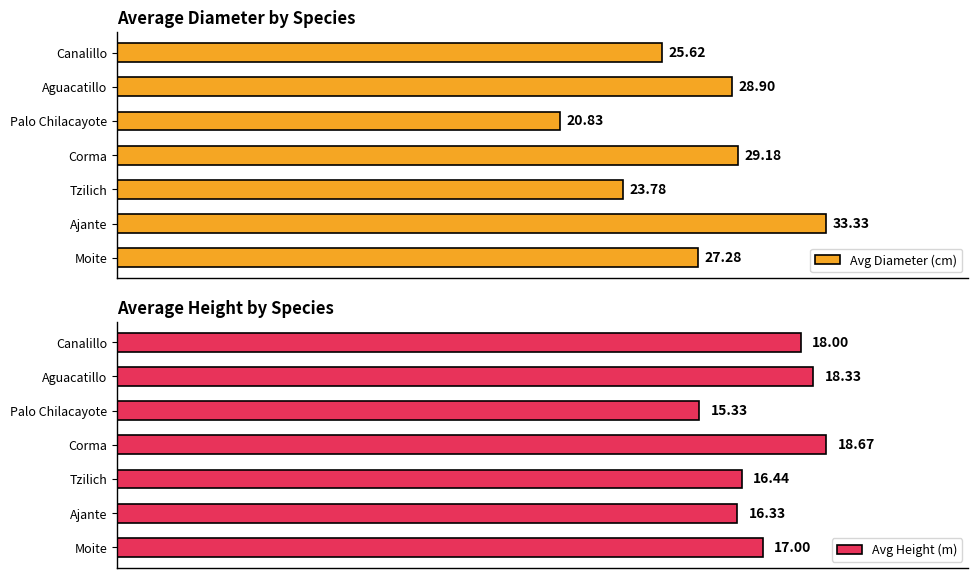

Reading left to right, list all the values displayed in this chart.

Avg Diameter (cm): 27.3	33.3	23.8	29.2	20.8	28.9	25.6
Avg Height (m): 17.0	16.3	16.4	18.7	15.3	18.3	18.0